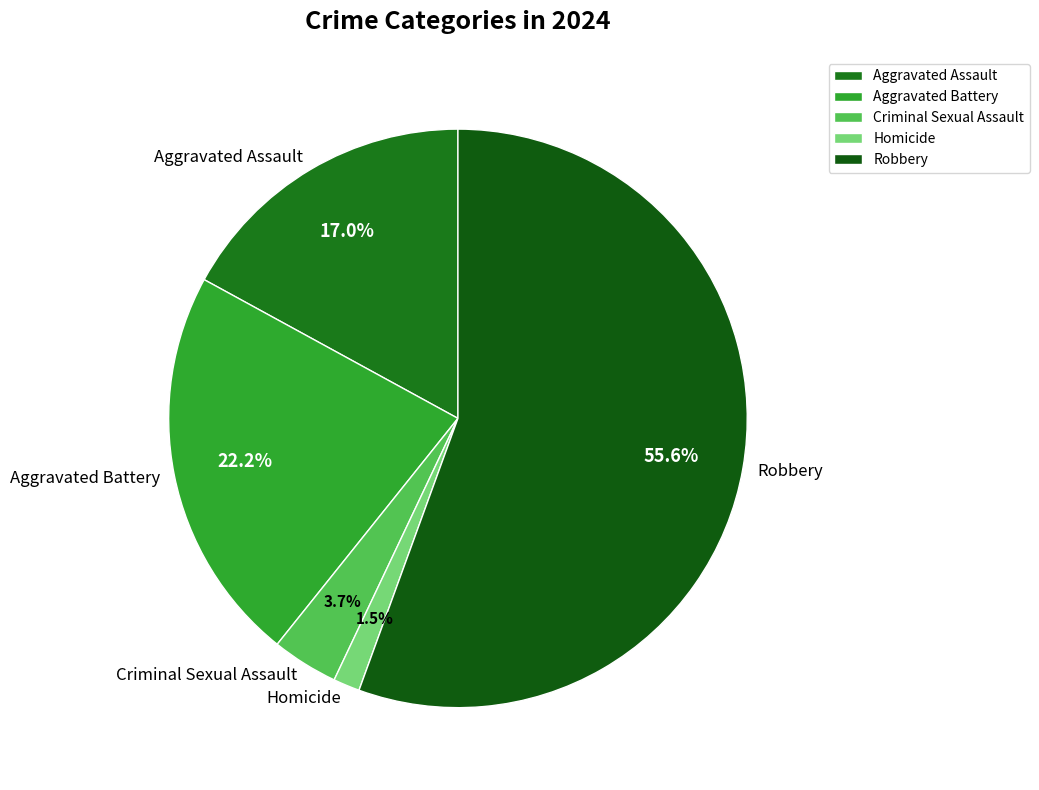

To the nearest percent, what is the difference between the largest and smallest slice percentages?

54%